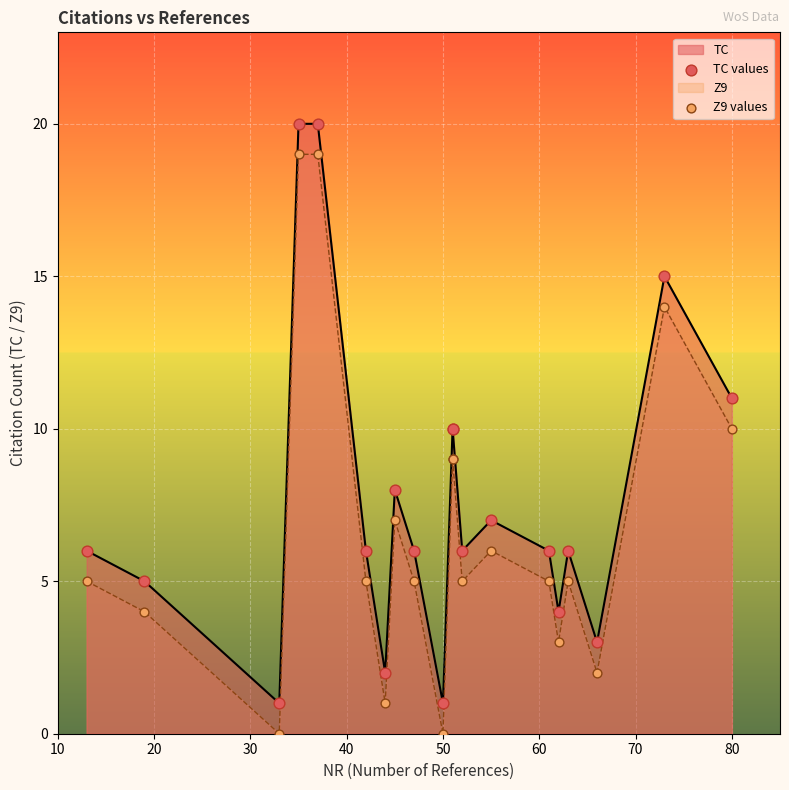

Which series reaches the minimum Y coordinate?

Z9 values